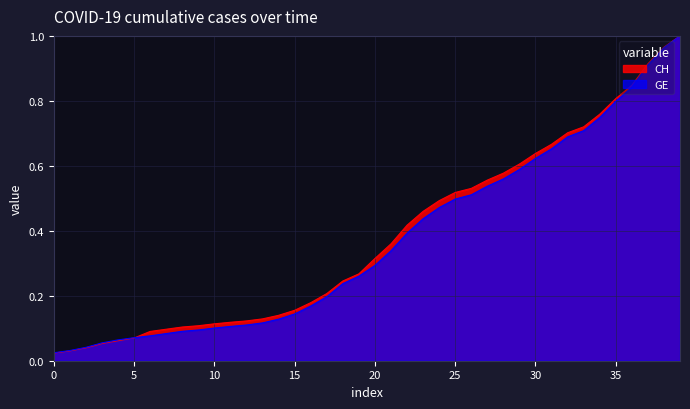

Which series has the largest range (max minus min)?

CH